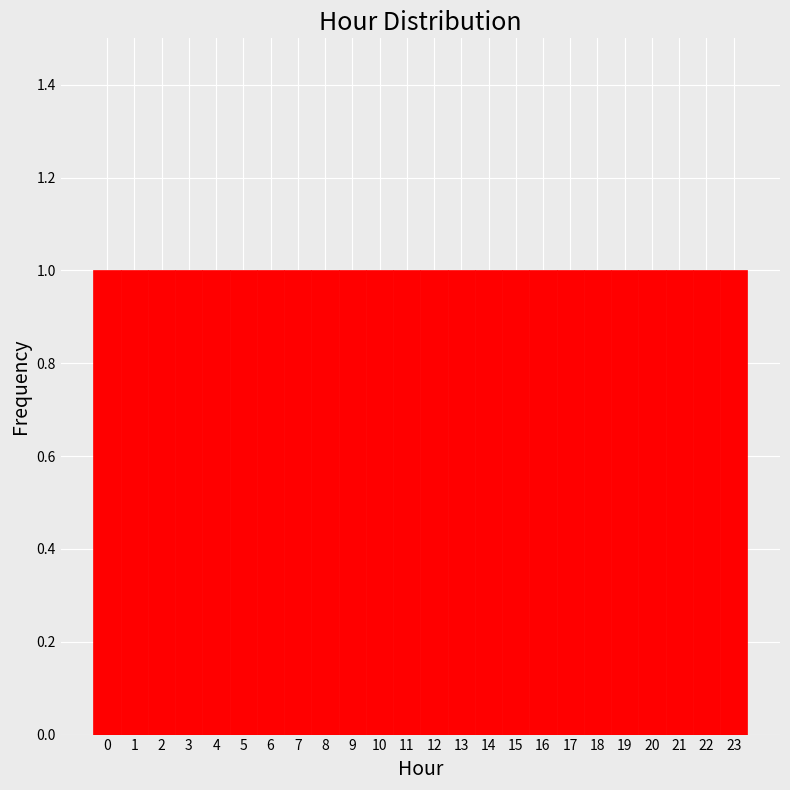

Reading left to right, transcribe this chart: for each bar, give the range it covers on the x-axis and its height. The values are not printed on the chart, so give them approximately, as read against the axis.

-0.5 to 0.5: 1
0.5 to 1.5: 1
1.5 to 2.5: 1
2.5 to 3.5: 1
3.5 to 4.5: 1
4.5 to 5.5: 1
5.5 to 6.5: 1
6.5 to 7.5: 1
7.5 to 8.5: 1
8.5 to 9.5: 1
9.5 to 10.5: 1
10.5 to 11.5: 1
11.5 to 12.5: 1
12.5 to 13.5: 1
13.5 to 14.5: 1
14.5 to 15.5: 1
15.5 to 16.5: 1
16.5 to 17.5: 1
17.5 to 18.5: 1
18.5 to 19.5: 1
19.5 to 20.5: 1
20.5 to 21.5: 1
21.5 to 22.5: 1
22.5 to 23.5: 1